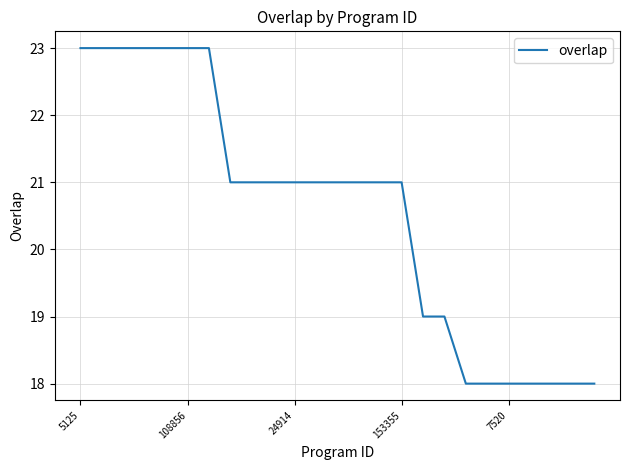

Reading left to right, extract all data points from this chart.

23	23	23	23	23	23	23	21	21	21	21	21	21	21	21	21	19	19	18	18	18	18	18	18	18